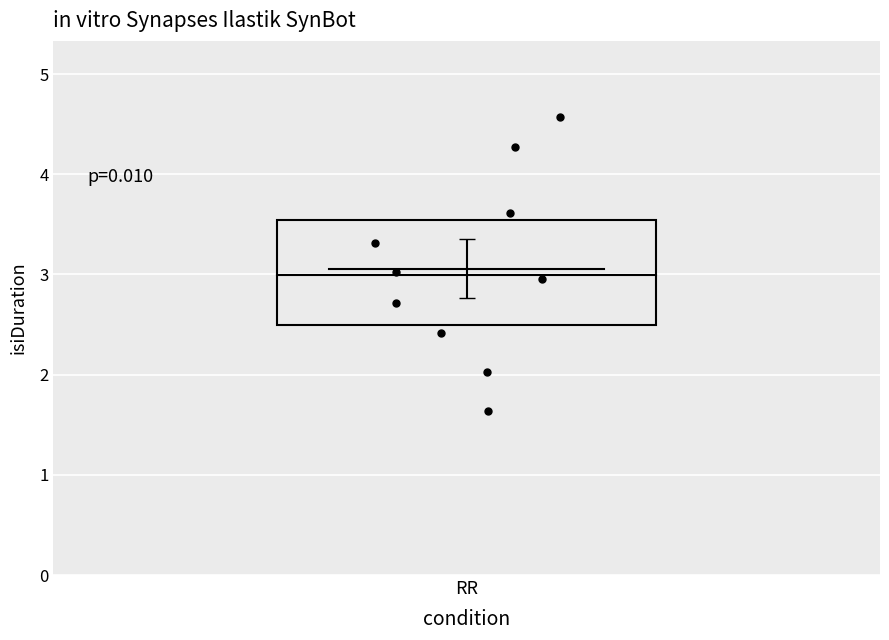

What is the average Y value?

3.1